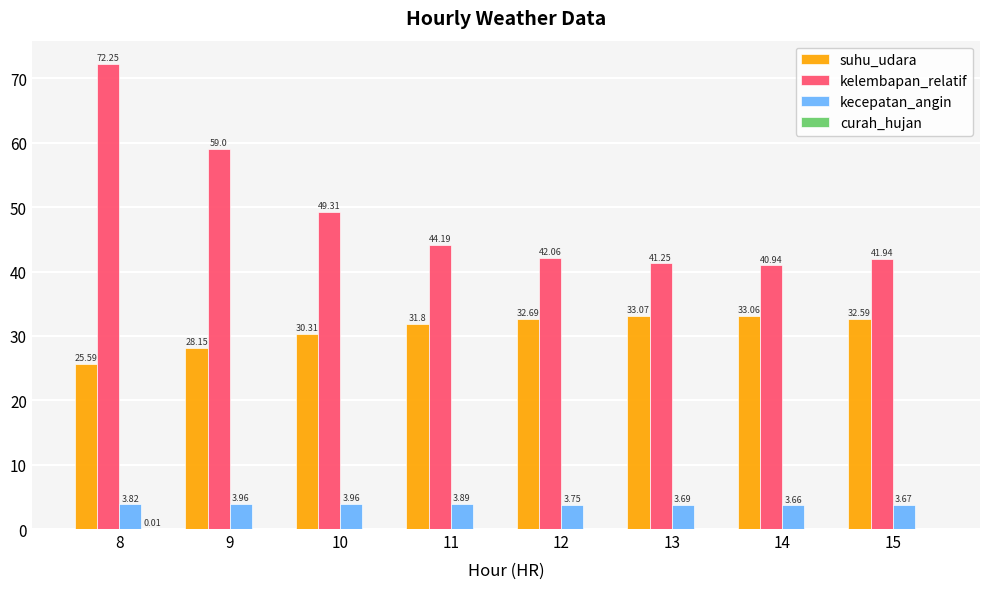

How many data points does each series have?

8